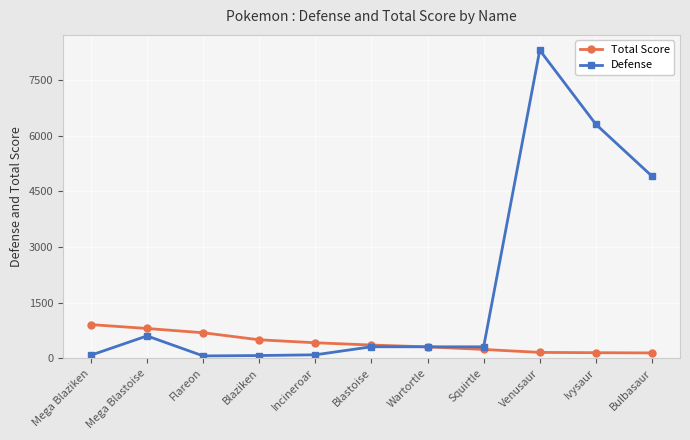

The value of Total Score at Blastoise is 353.5. True or false?

True